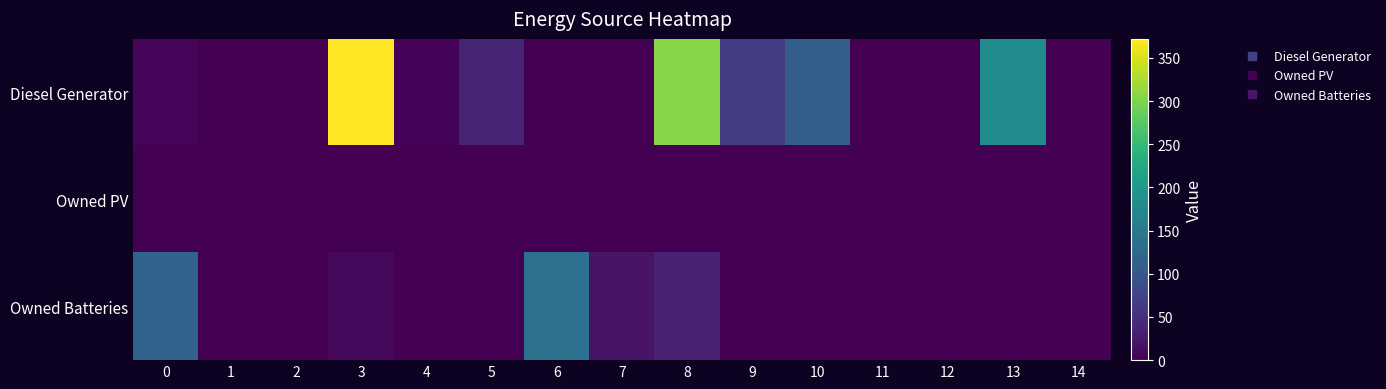

Which has a higher value, 5 or 4?

5